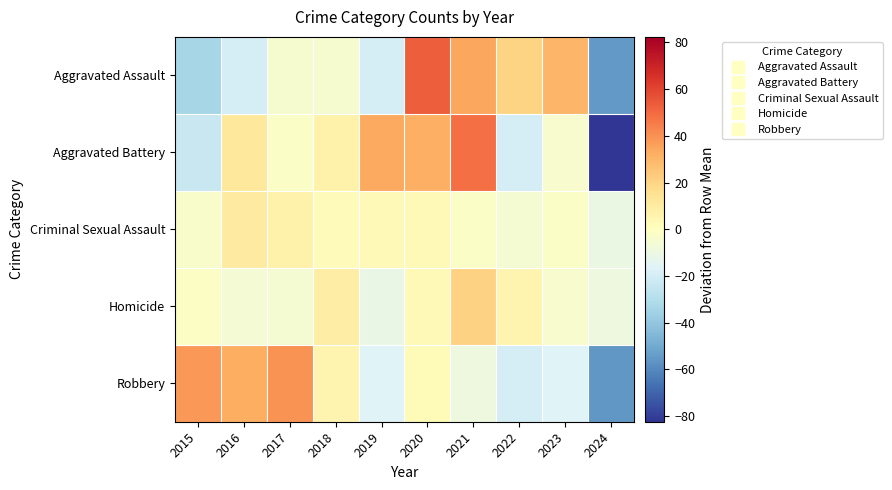

What is the maximum value shown in the chart?

53.2